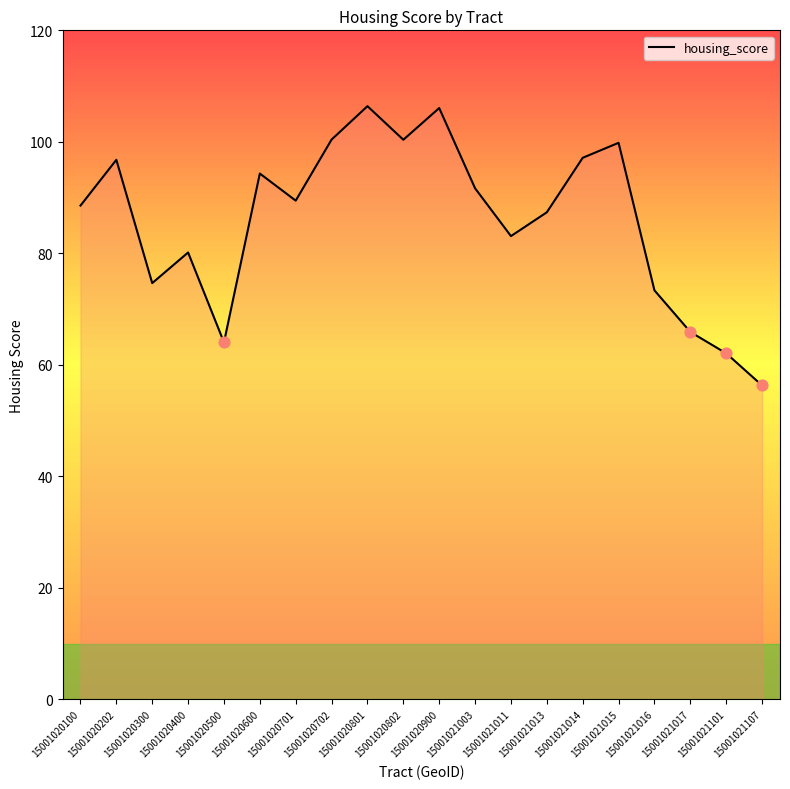

What is the change in value from 15001020300 to 15001020802?

+25.7